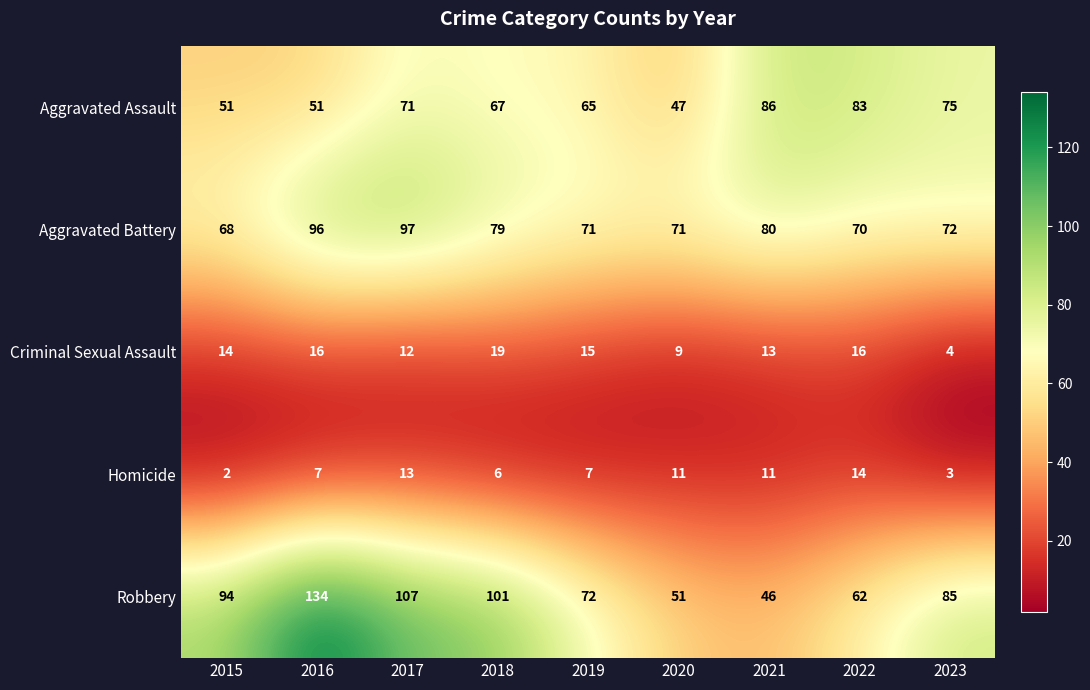

What is the smallest value displayed?

2